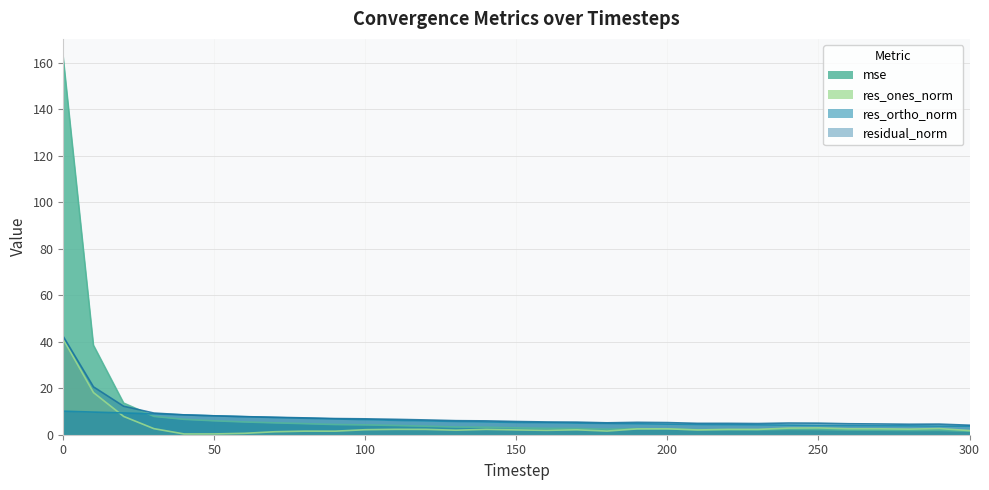

True or false: res_ortho_norm has a value of 1.5 at 210.

False